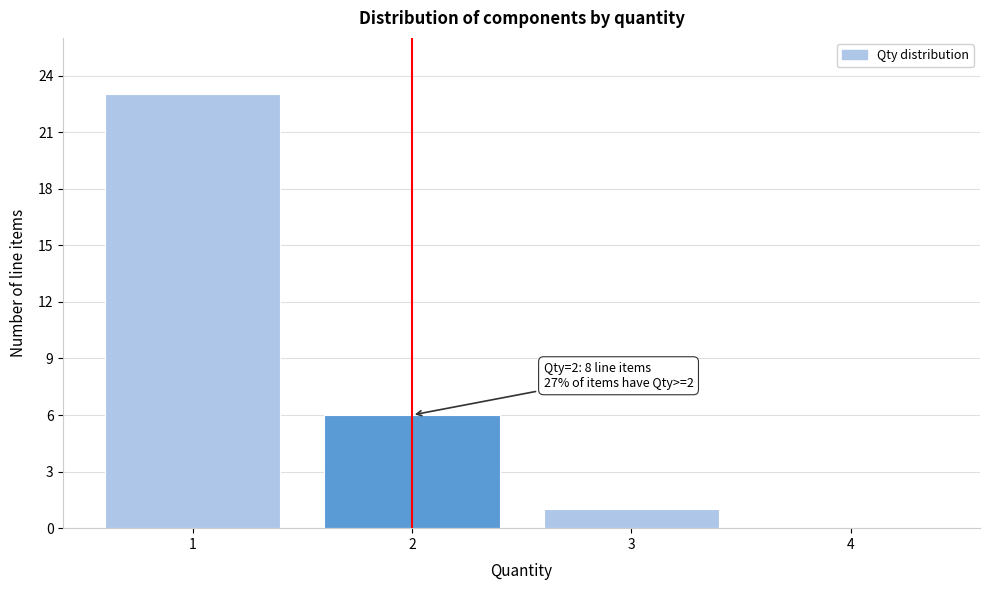

Over which range of the x-axis is the bar tallest?

0.5 to 1.5